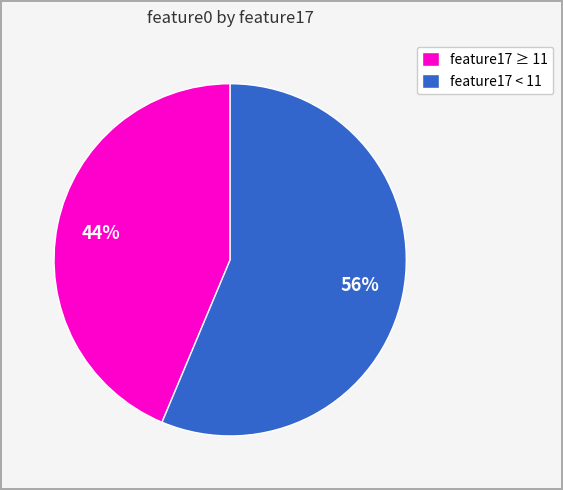

Is it true that feature17 ≥ 11 is 34% of the pie?

False